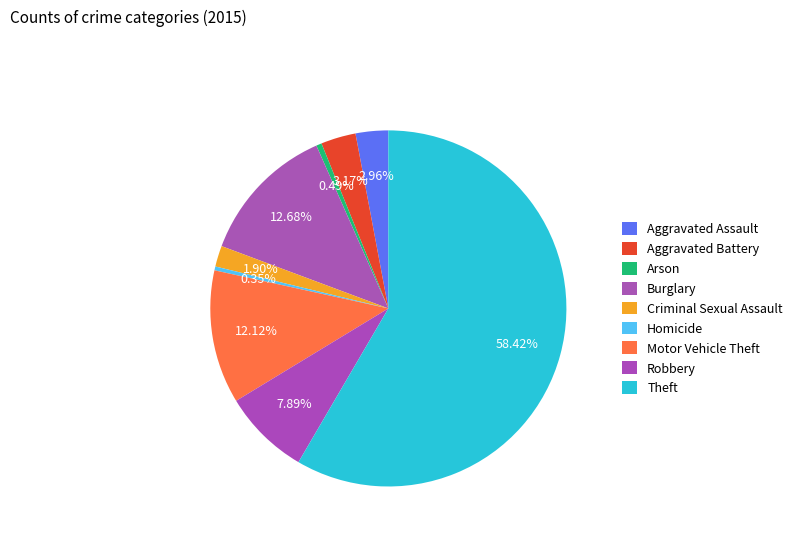

How many slices are in this pie chart?

9